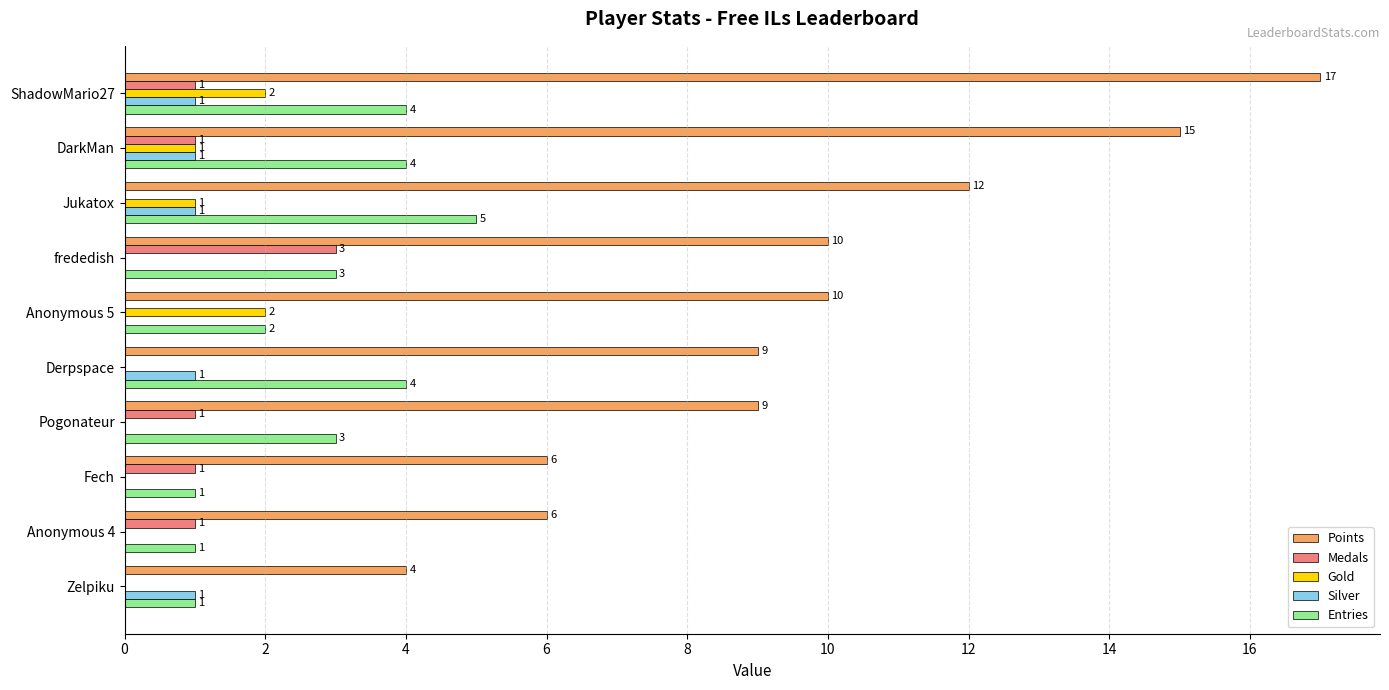

What is the maximum value shown in the chart?

17